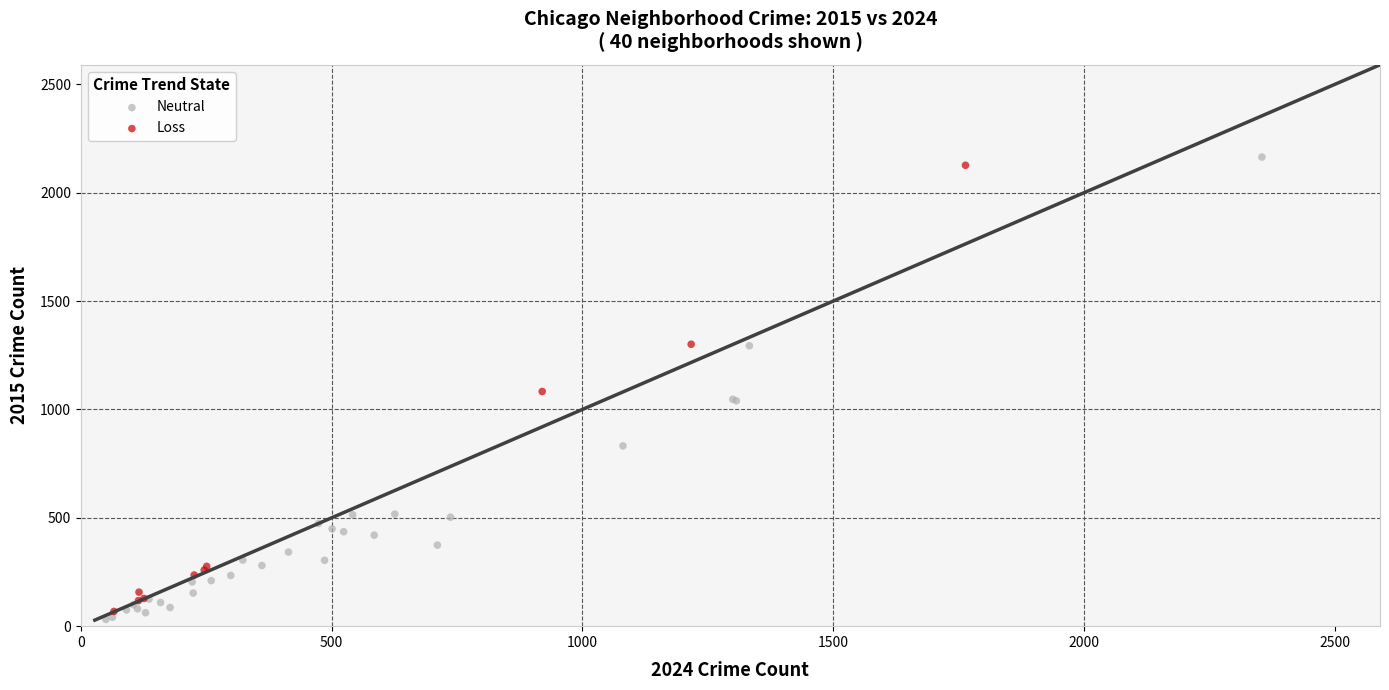

Which series contains the highest Y value?

Neutral